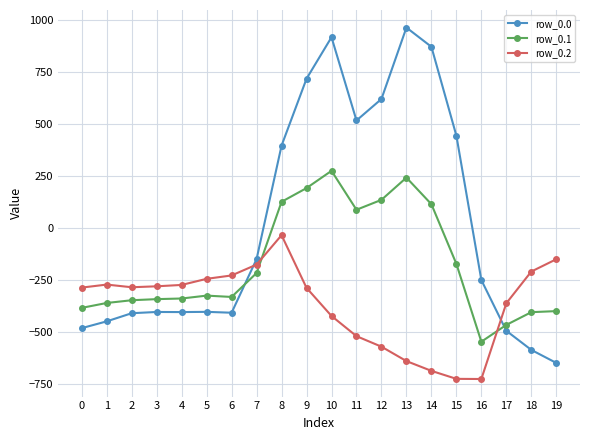

True or false: row_0.0 and row_0.1 intersect in this chart.

True